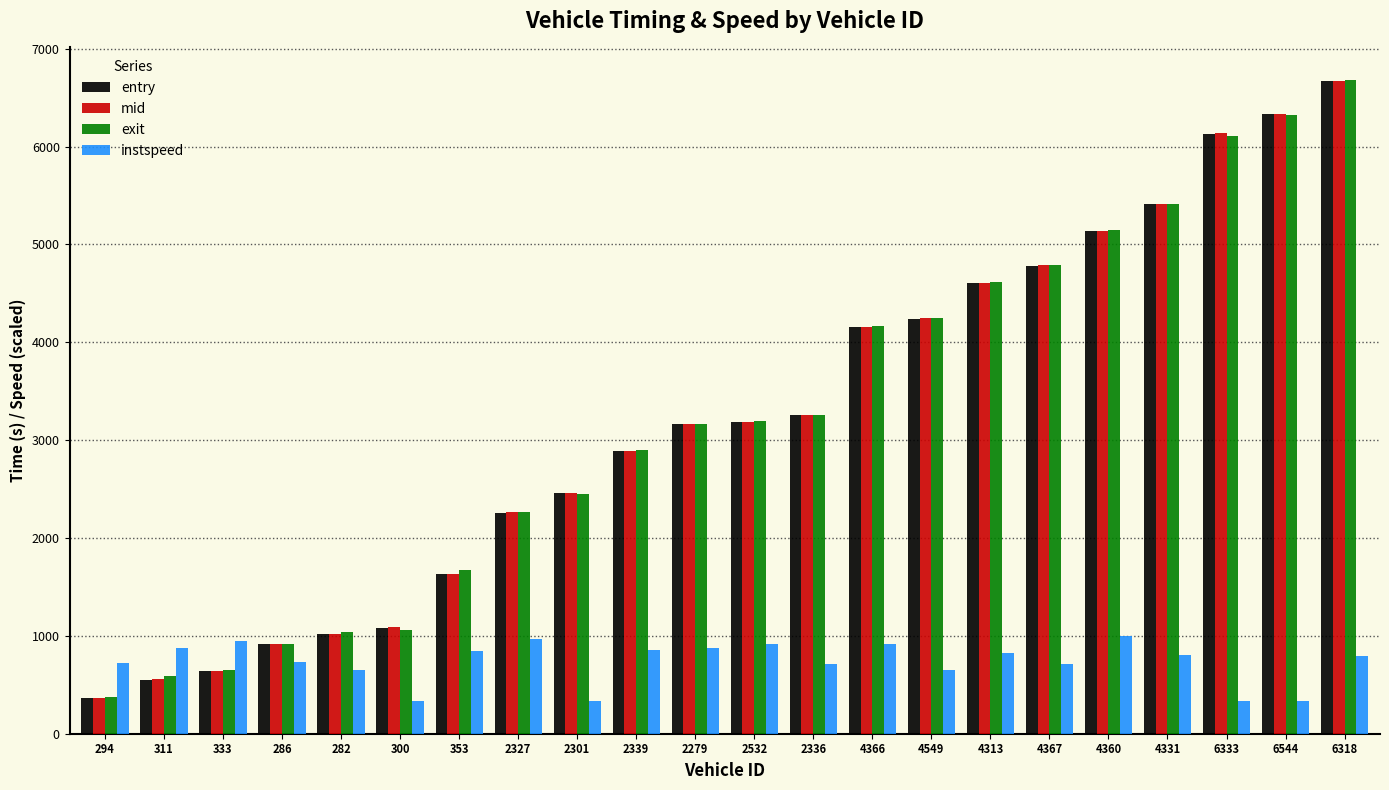

What is the approximate value of entry at 333?

640.5